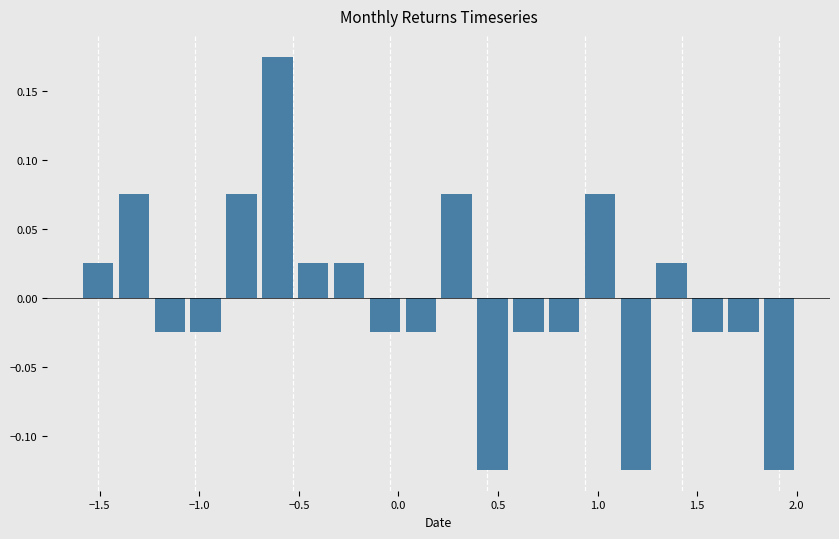

Around what value on the x-axis is the tallest bar? Give the approximate position of its centre, as read against the axis.

-0.60